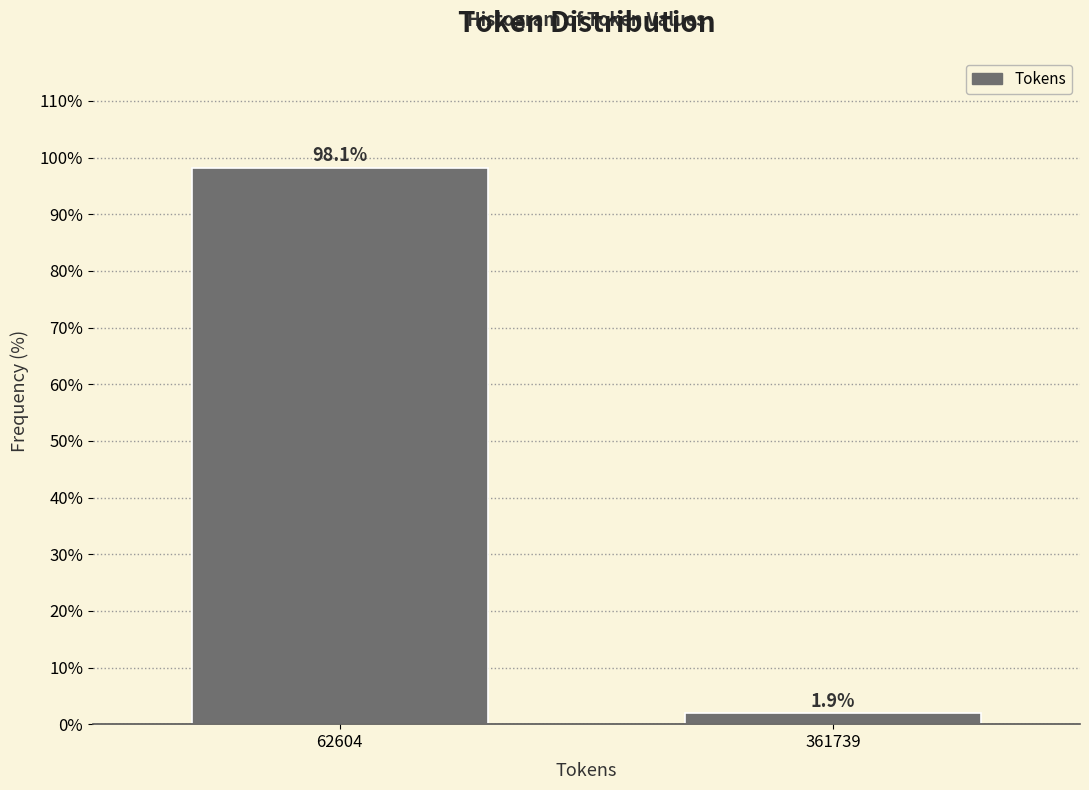

Reading left to right, what are all the values shown in this chart?

98.1	1.9